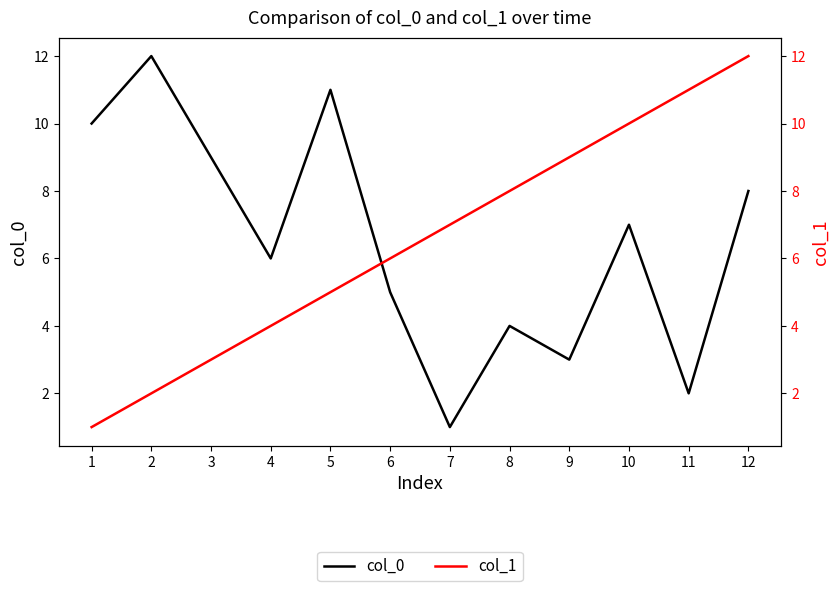

Reading right to left, transcribe all the data shown in this chart.

col_0: 12=8	11=2	10=7	9=3	8=4	7=1	6=5	5=11	4=6	3=9	2=12	1=10
col_1: 12=12	11=11	10=10	9=9	8=8	7=7	6=6	5=5	4=4	3=3	2=2	1=1